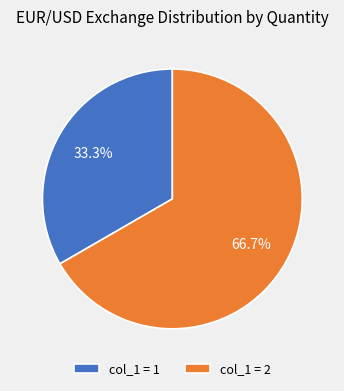

Is there any slice that represents more than half of the pie?

Yes